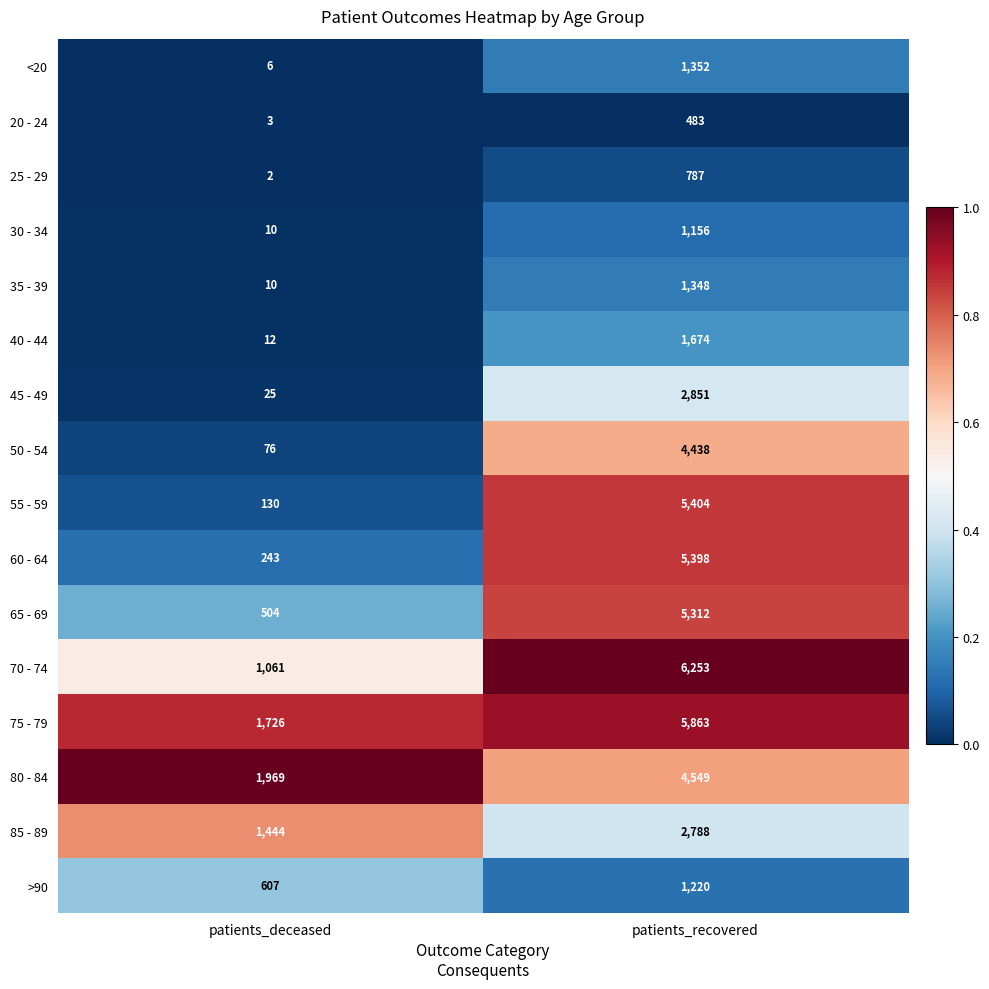

At which category does the chart reach its peak across all series?

patients_recovered